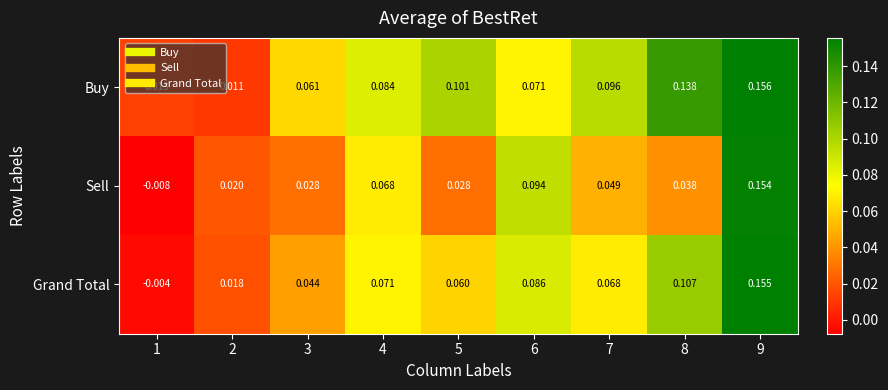

Rank the series by their average value, from highest to lowest.

Buy, Grand Total, Sell